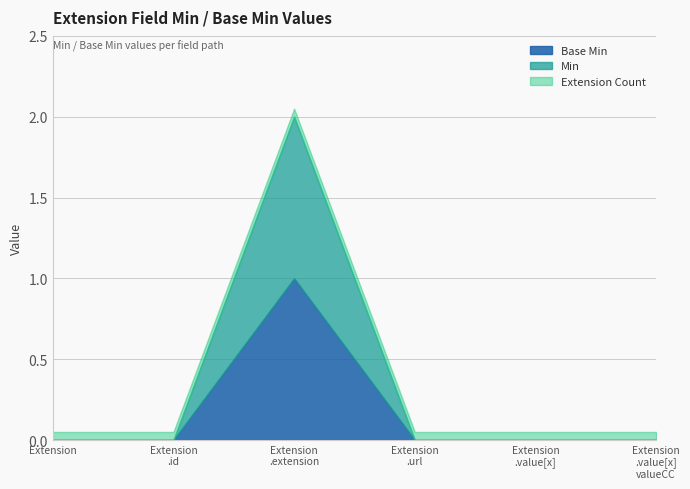

True or false: Base Min has more than 0 points higher than both neighbors.

True